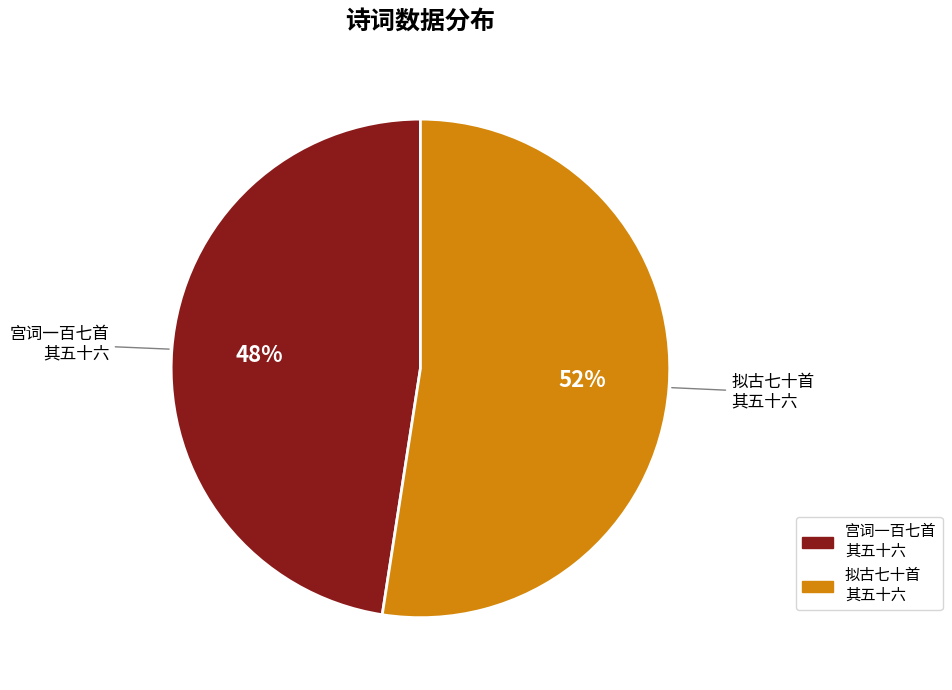

Does any single category account for the majority?

Yes